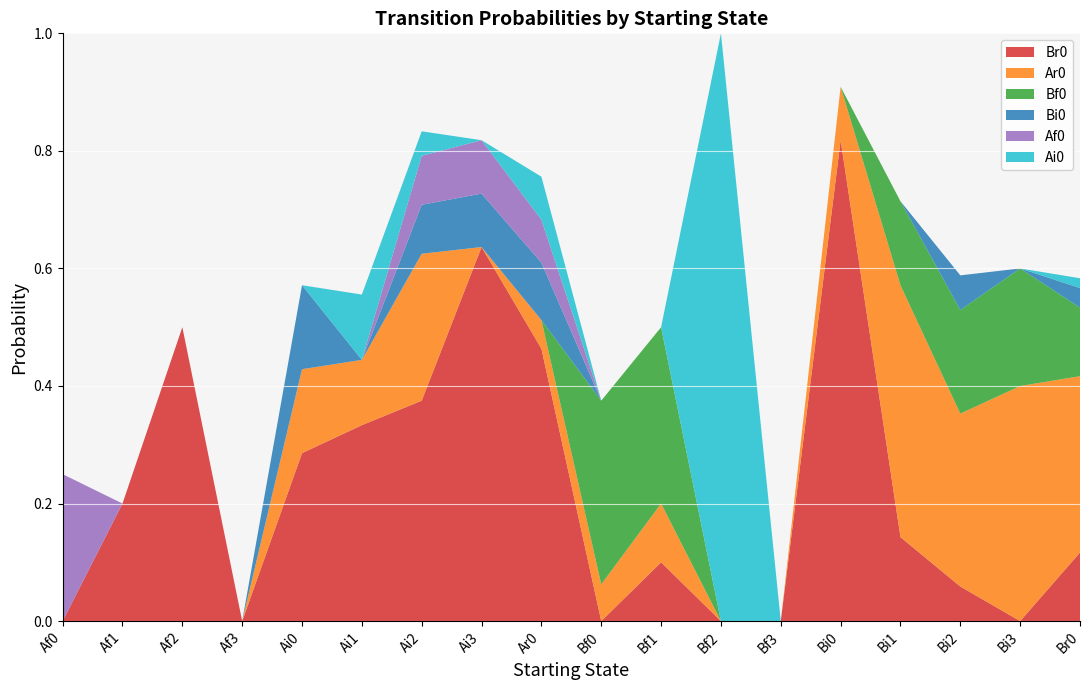

Reading left to right, transcribe all the data shown in this chart.

Br0: 0.0	0.2	0.5	0.0	0.3	0.3	0.4	0.6	0.5	0.0	0.1	0.0	0.0	0.8	0.1	0.1	0.0	0.1
Ar0: 0.0	0.0	0.0	0.0	0.1	0.1	0.2	0.0	0.0	0.1	0.1	0.0	0.0	0.1	0.4	0.3	0.4	0.3
Bf0: 0.0	0.0	0.0	0.0	0.0	0.0	0.0	0.0	0.0	0.3	0.3	0.0	0.0	0.0	0.1	0.2	0.2	0.1
Bi0: 0.0	0.0	0.0	0.0	0.1	0.0	0.1	0.1	0.1	0.0	0.0	0.0	0.0	0.0	0.0	0.1	0.0	0.0
Af0: 0.2	0.0	0.0	0.0	0.0	0.0	0.1	0.1	0.1	0.0	0.0	0.0	0.0	0.0	0.0	0.0	0.0	0.0
Ai0: 0.0	0.0	0.0	0.0	0.0	0.1	0.0	0.0	0.1	0.0	0.0	1.0	0.0	0.0	0.0	0.0	0.0	0.0